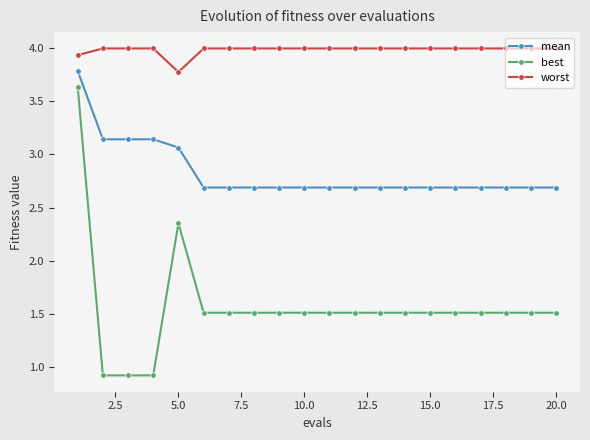

Which series has the largest range (max minus min)?

best